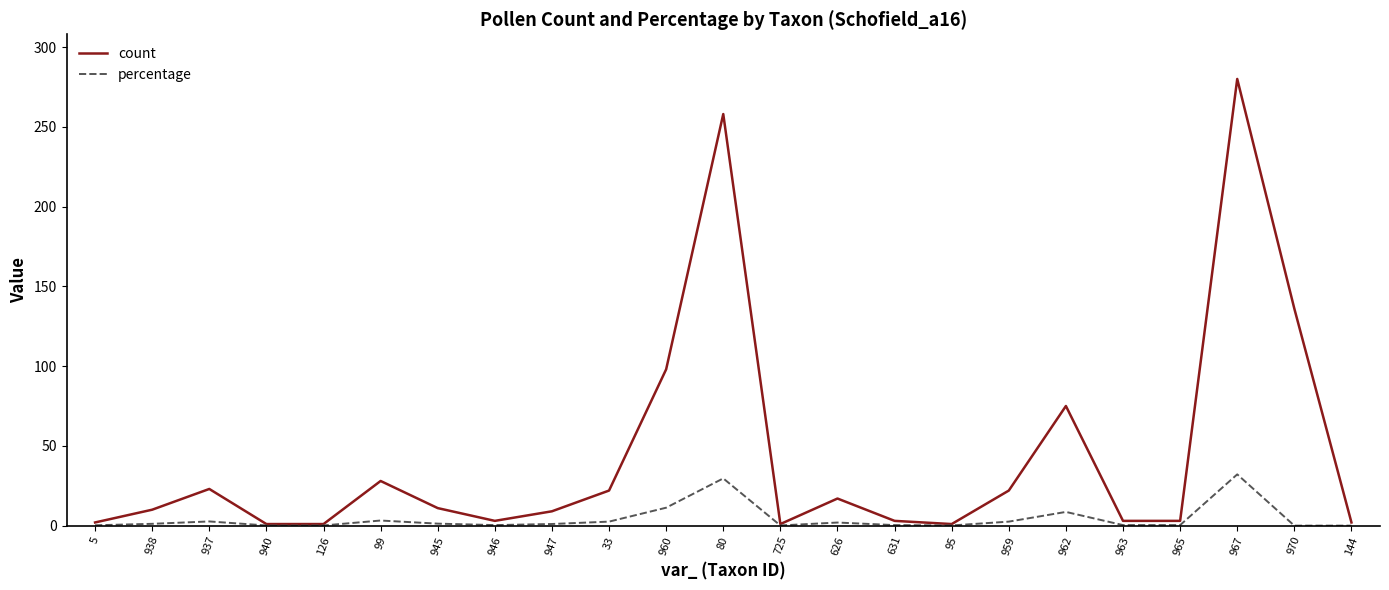

Which series has the largest total across all categories?

count